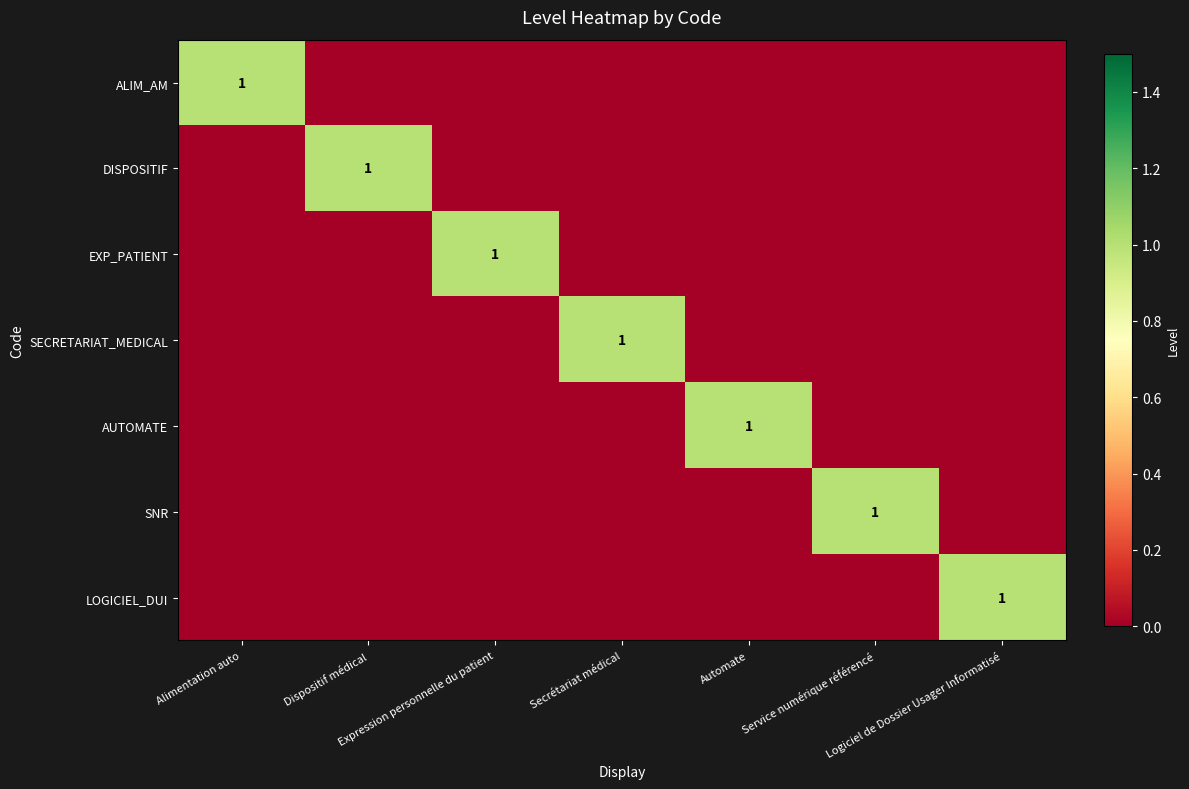

Rank the categories by DISPOSITIF value from lowest to highest.

Alimentation auto, Expression personnelle du patient, Secrétariat médical, Automate, Service numérique référencé, Logiciel de Dossier Usager Informatisé, Dispositif médical